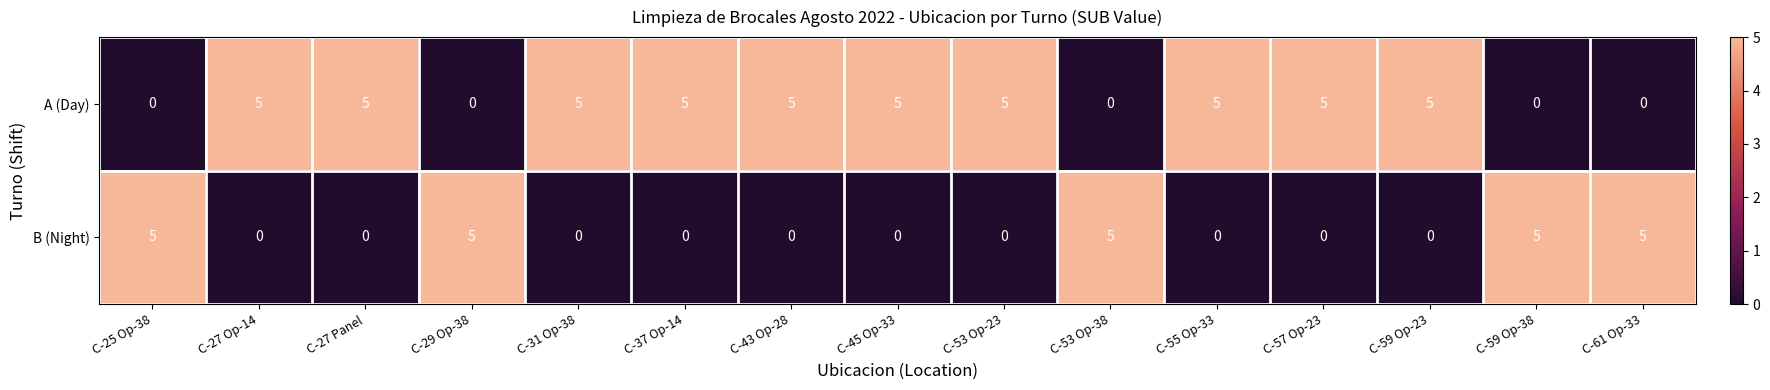

List the series in order of their overall mean, lowest first.

B (Night), A (Day)